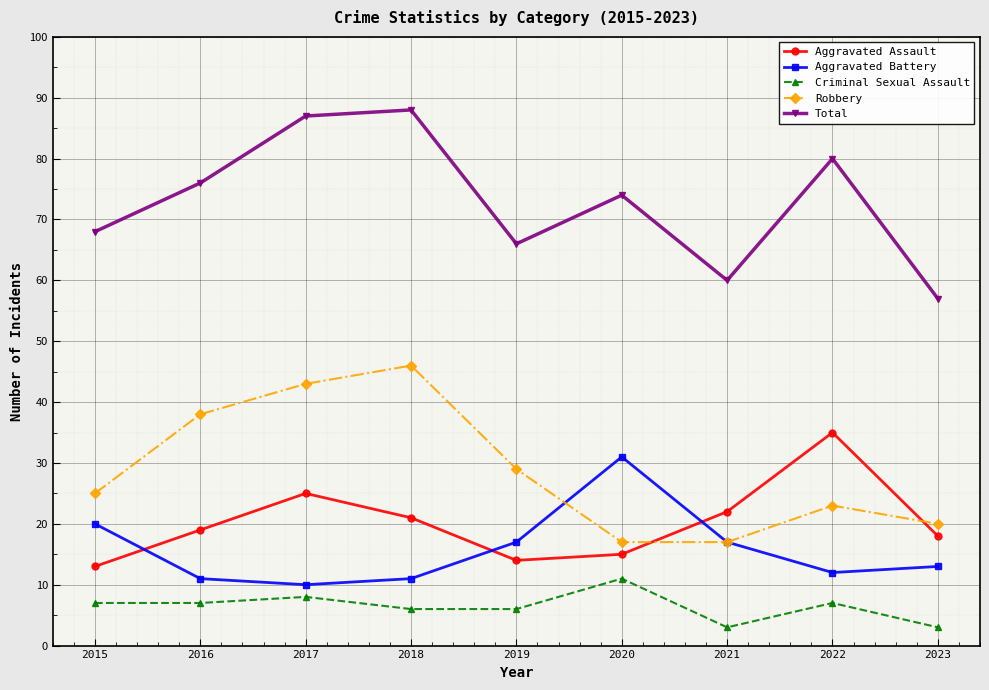

List the series in order of their peak value, lowest first.

Criminal Sexual Assault, Aggravated Battery, Aggravated Assault, Robbery, Total